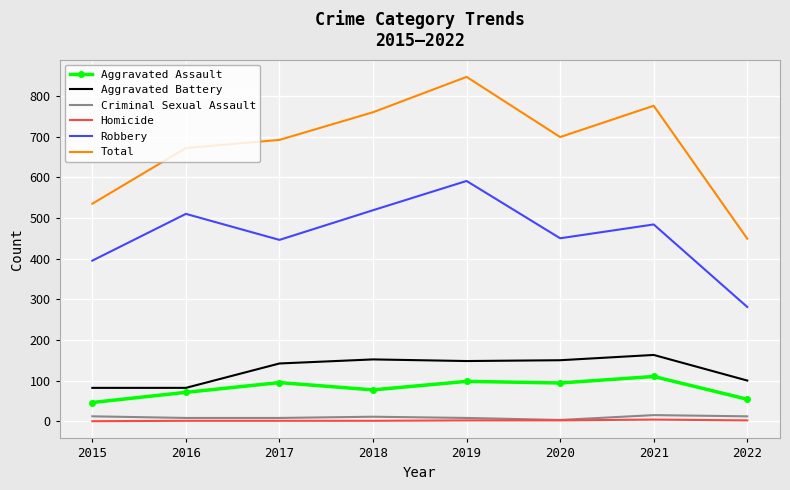

Is the value of Robbery at 2015 greater than the value of Aggravated Battery at 2019?

Yes